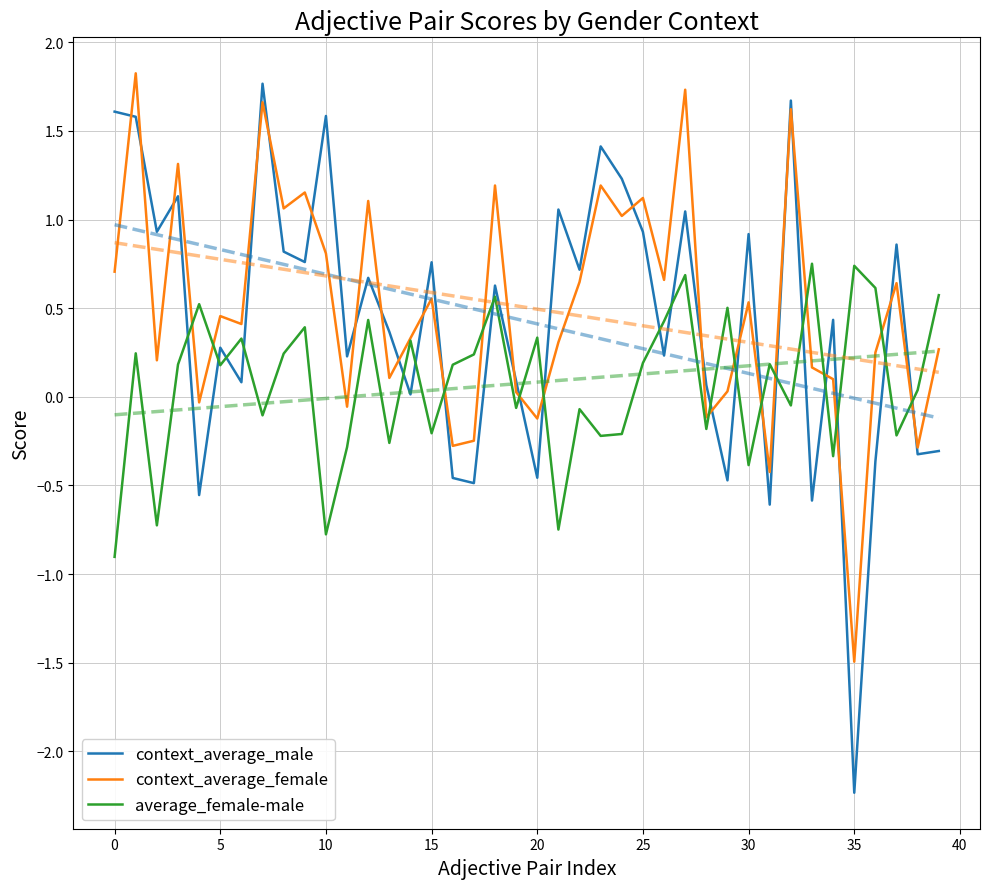

What value does the context_average_female series have at 26?

0.7